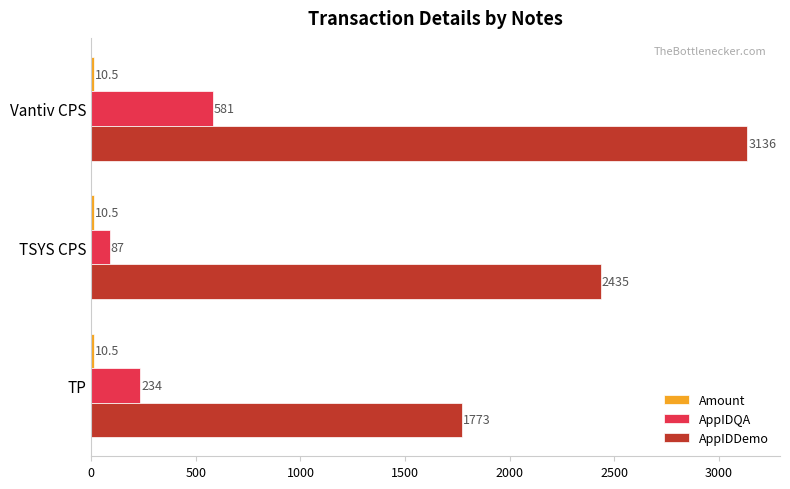

What is the sum of all AppIDQA values?

902.0